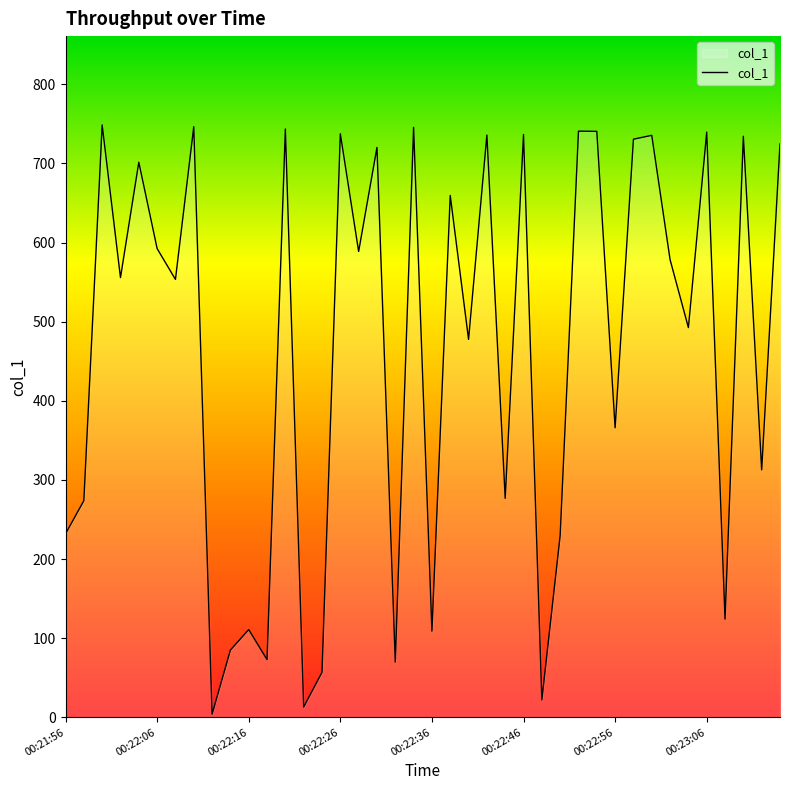

What is the difference between the maximum and minimum values?

744.6